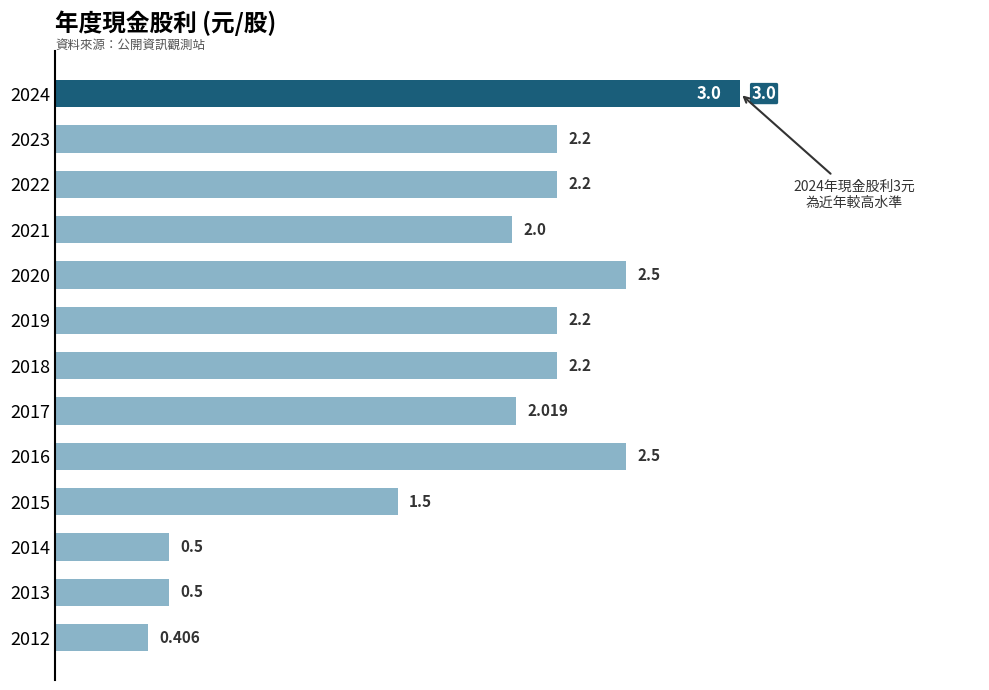

What is the maximum value shown in the chart?

3.0